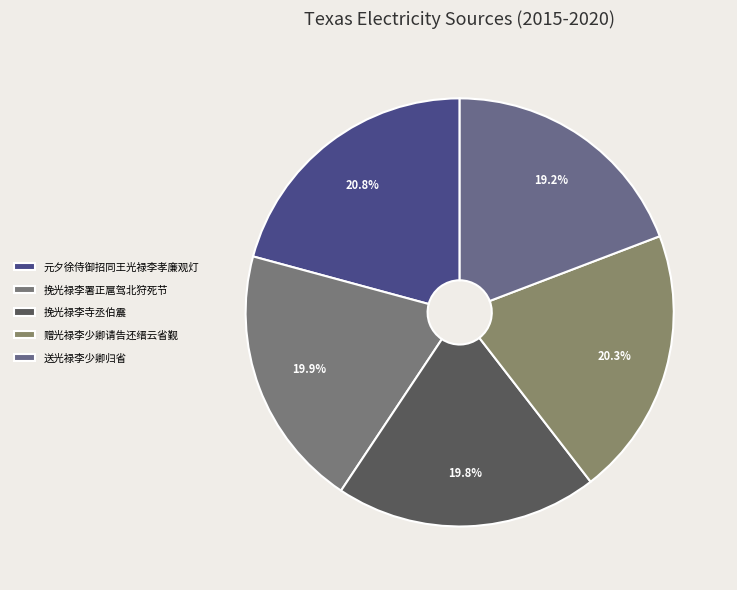

Is 赠光禄李少卿请告还缙云省觐 the majority of the pie?

No